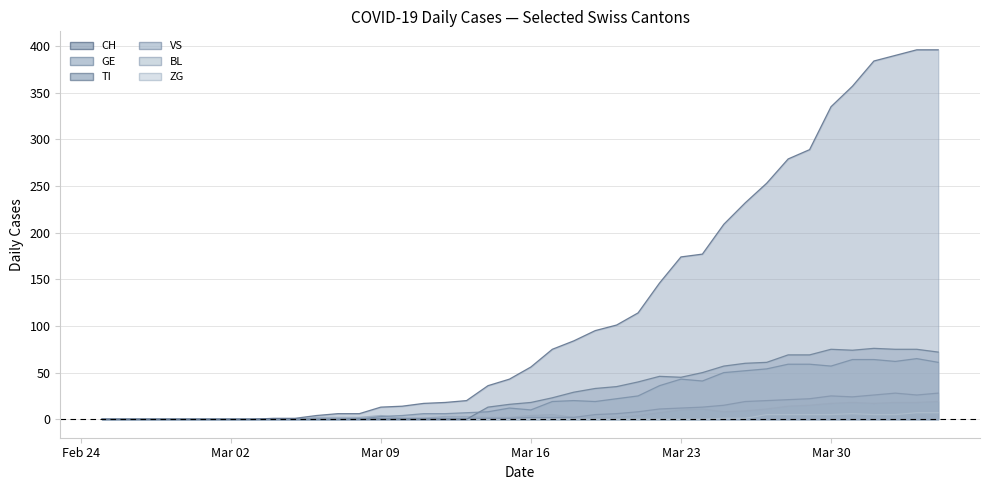

Reading left to right, extract all data points from this chart.

CH: 0	0	0	0	0	0	0	0	1	1	4	6	6	13	14	17	18	20	36	43	56	75	84	95	101	114	146	174	177	209	232	253	279	289	335	357	384	390	396	396
GE: 0	0	0	0	0	0	0	0	0	0	0	0	0	3	4	6	6	7	8	12	10	19	20	19	22	25	36	43	41	50	52	54	59	59	57	64	64	62	65	61
TI: 0	0	0	0	0	0	0	0	0	0	0	0	0	0	0	0	0	0	13	16	18	23	29	33	35	40	46	45	50	57	60	61	69	69	75	74	76	75	75	72
VS: 0	0	0	0	0	0	0	0	0	0	0	0	1	1	1	1	1	1	1	1	2	2	2	5	6	8	11	12	13	15	19	20	21	22	25	24	26	28	26	28
BL: 0	0	0	0	0	0	0	0	0	0	2	2	2	4	1	1	3	3	2	2	4	5	2	2	2	4	7	10	11	8	9	11	14	15	17	18	17	18	18	19
ZG: 0	0	0	0	0	0	0	0	0	0	0	0	0	0	0	0	0	0	0	0	0	0	0	0	0	0	0	0	0	1	1	5	5	5	5	6	5	5	7	7